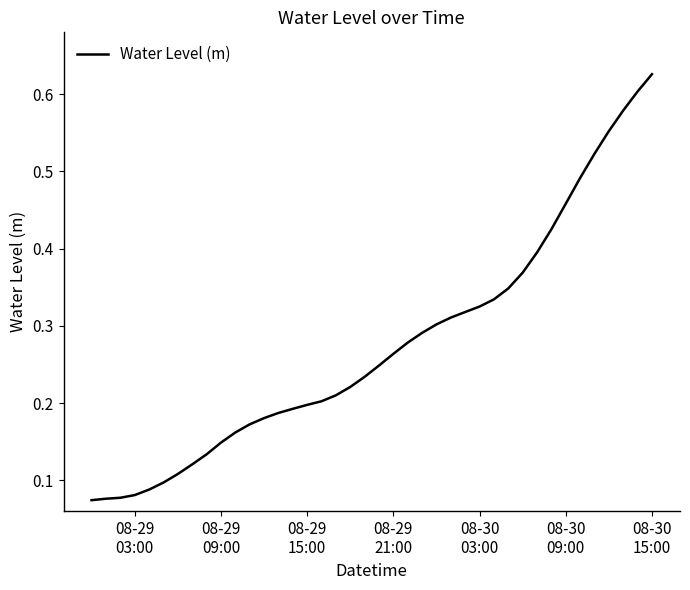

What is the average value?

0.3